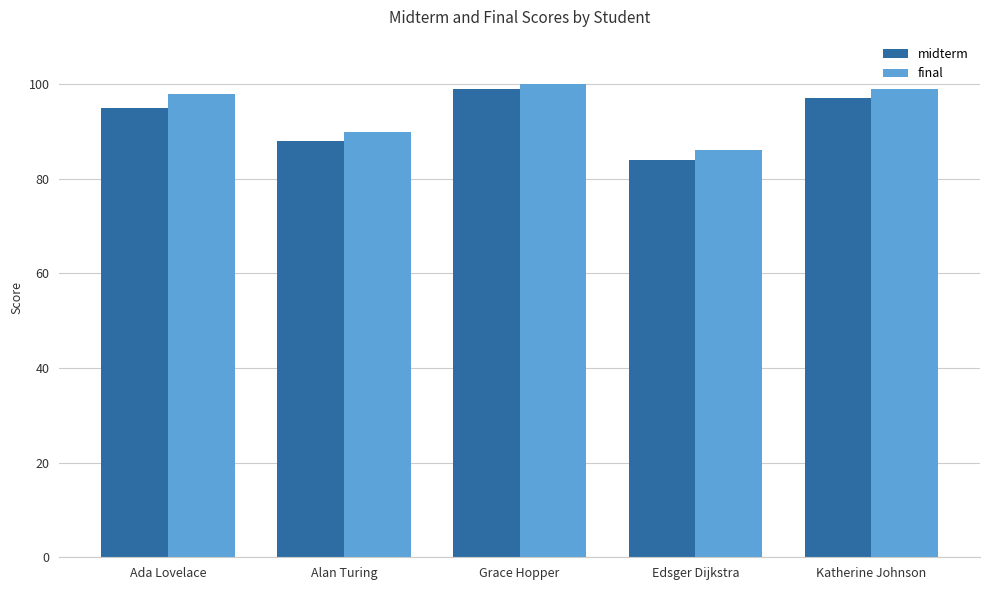

Which series has the widest spread of values?

midterm